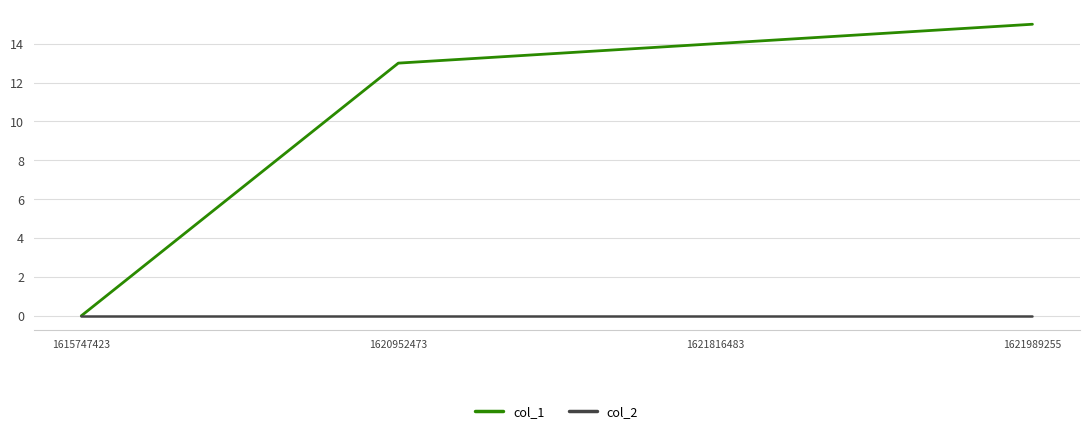

Reading right to left, extract all data points from this chart.

col_1: 15	14	13	0
col_2: 0	0	0	0